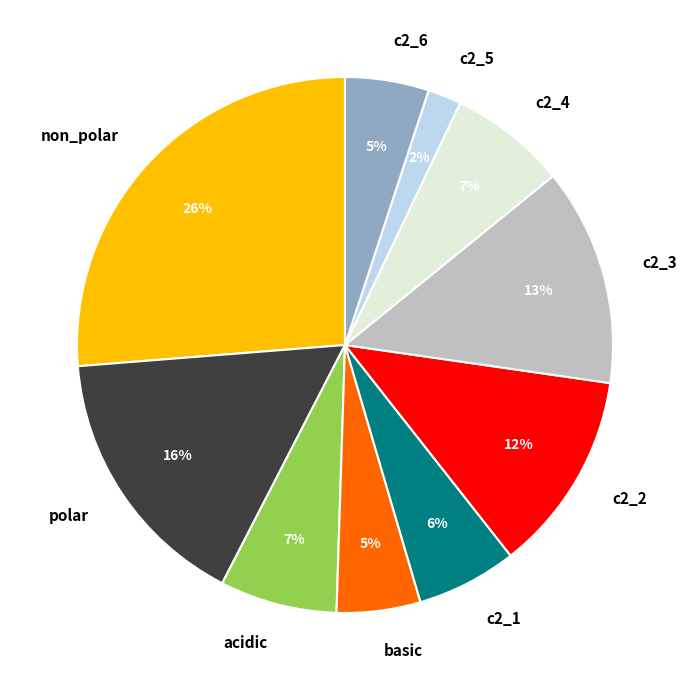

Does any single category account for the majority?

No